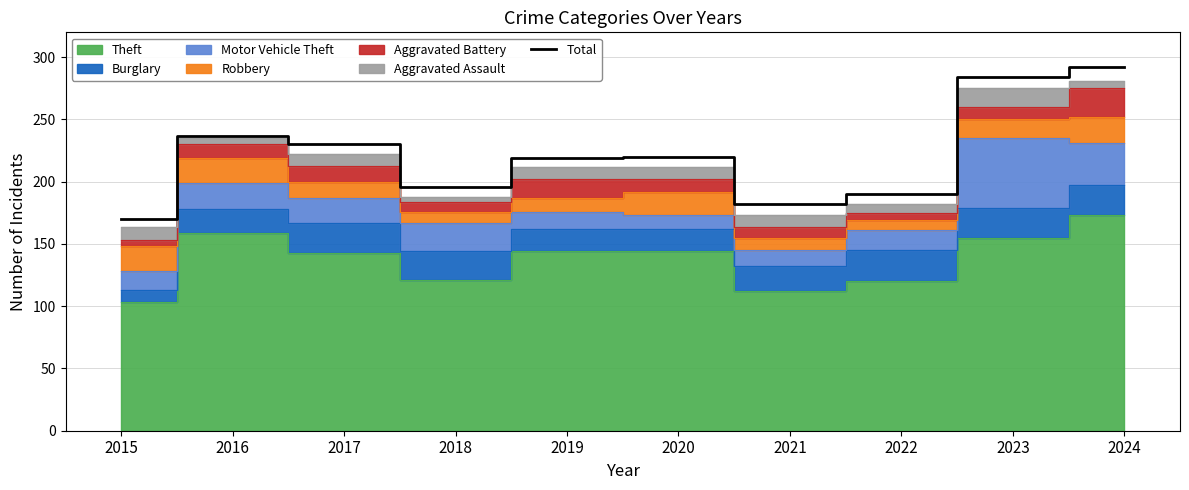

At which label does the data first exceed 220?

2016